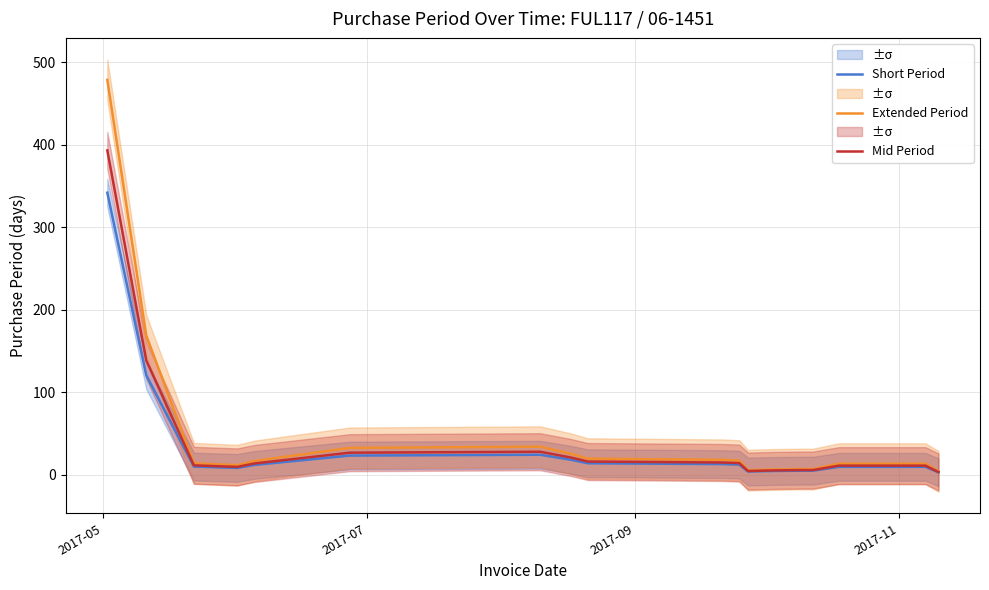

True or false: Extended Period and Mid Period cross at least once.

False